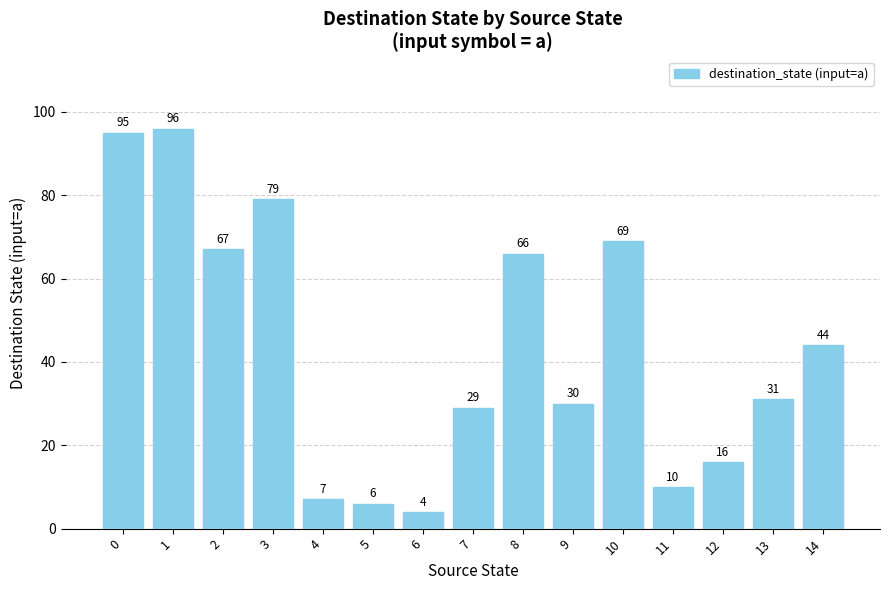

Are the bars horizontal?

No